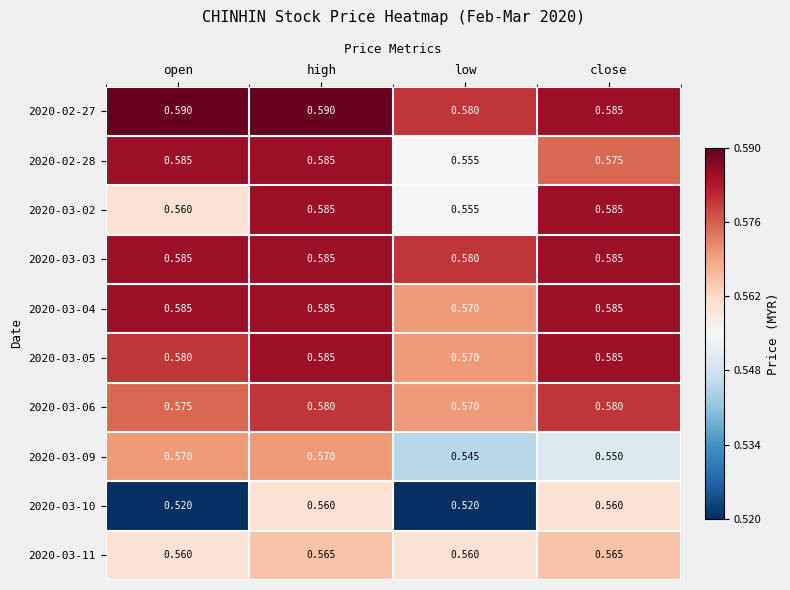

Where is 2020-03-05 nearest to the value 0?

low